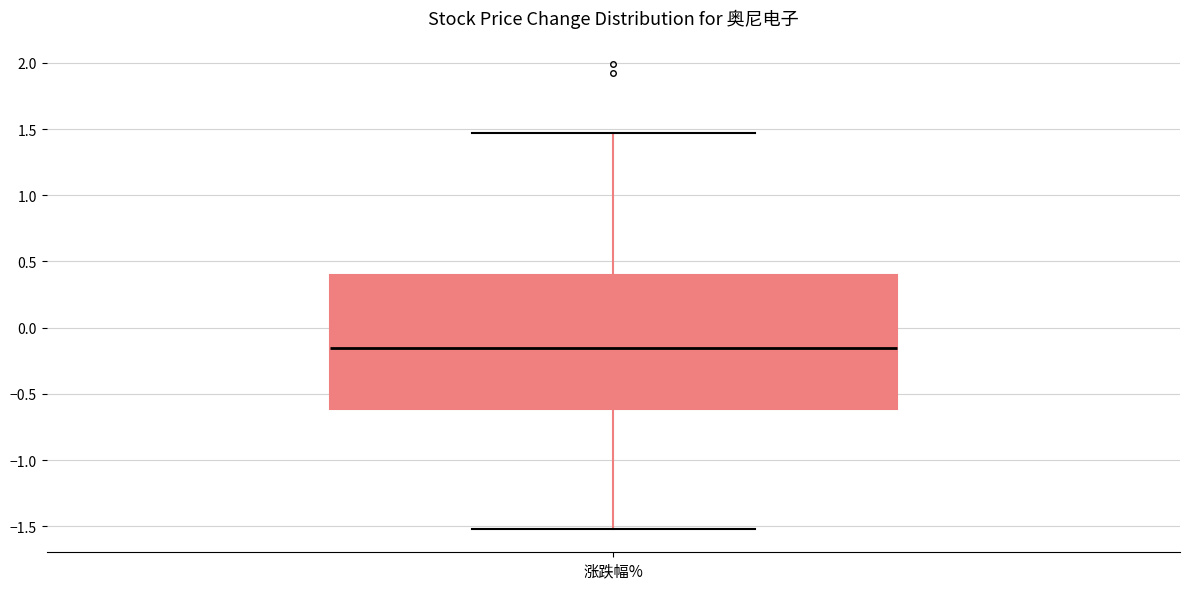

Transcribe this box plot: give where the median line is, the range the box spans, and where the two whiskers end, as read against the y-axis. The values are not printed on the chart, so give them approximately, as read against the axis.

median -0.15, box -0.60 to 0.40, whiskers -1.50 to 1.45